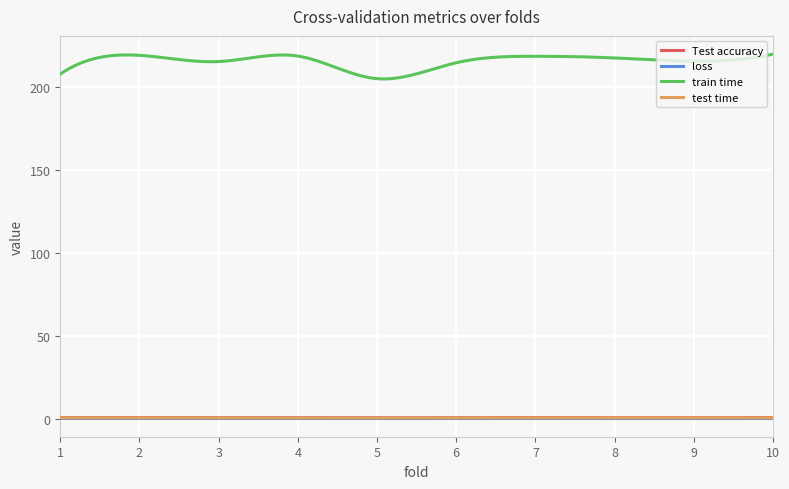

What is the minimum value for train time?

205.0